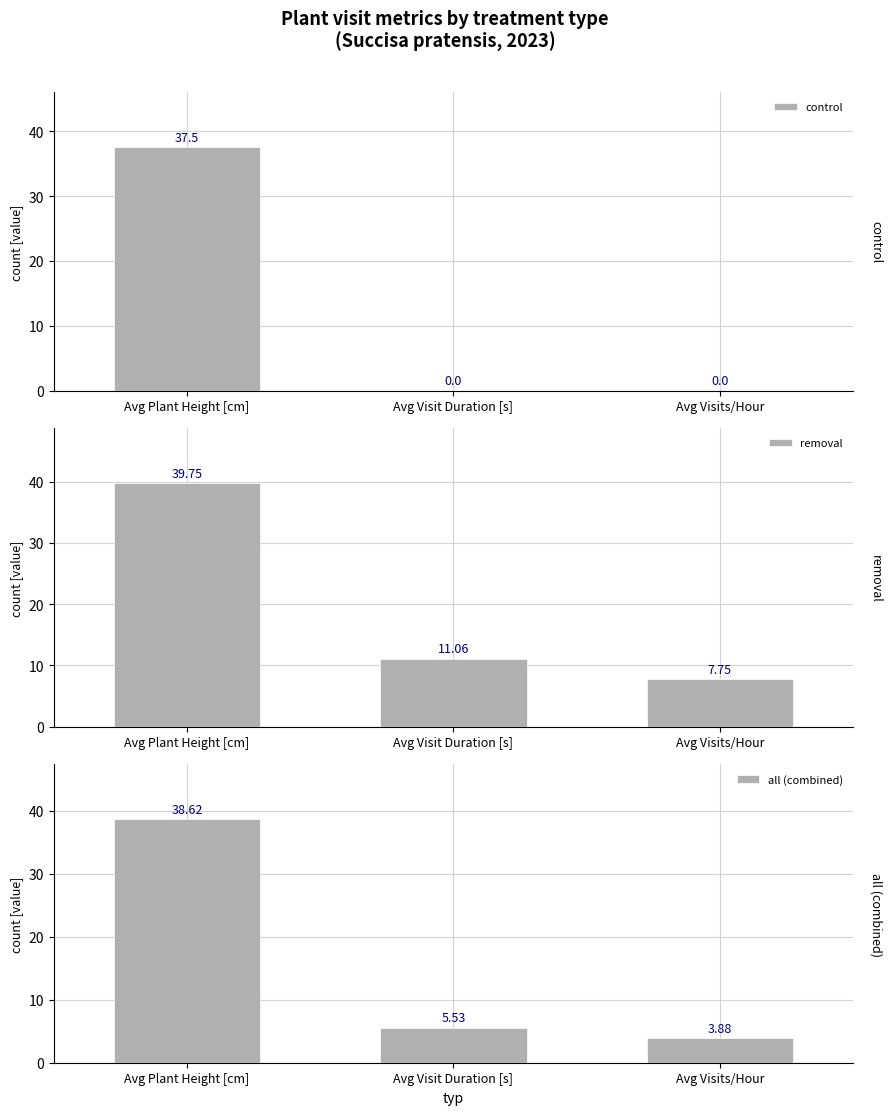

What is the sum of all removal values?

58.6